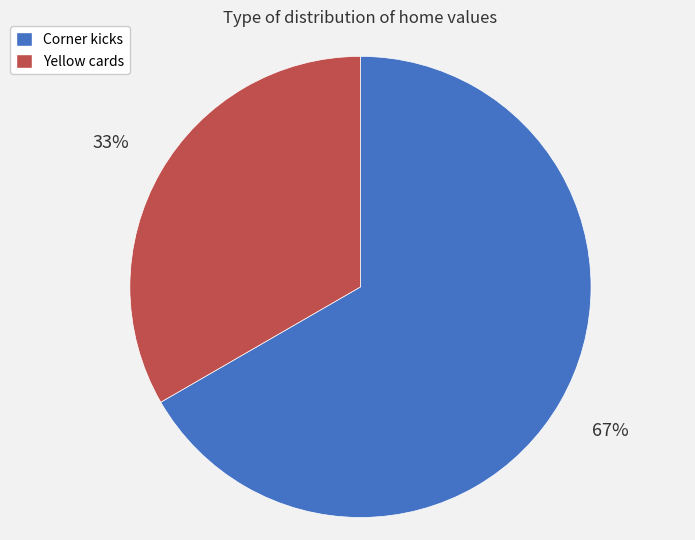

Approximately how many times larger is the value at Corner kicks compared to Yellow cards?

2.0